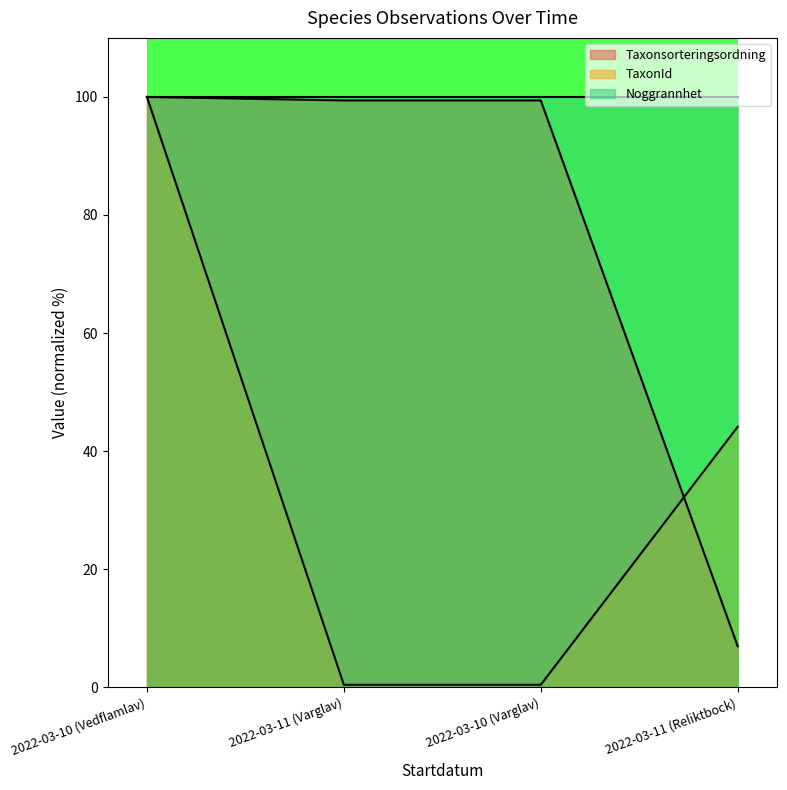

What is the smallest value displayed?

0.4